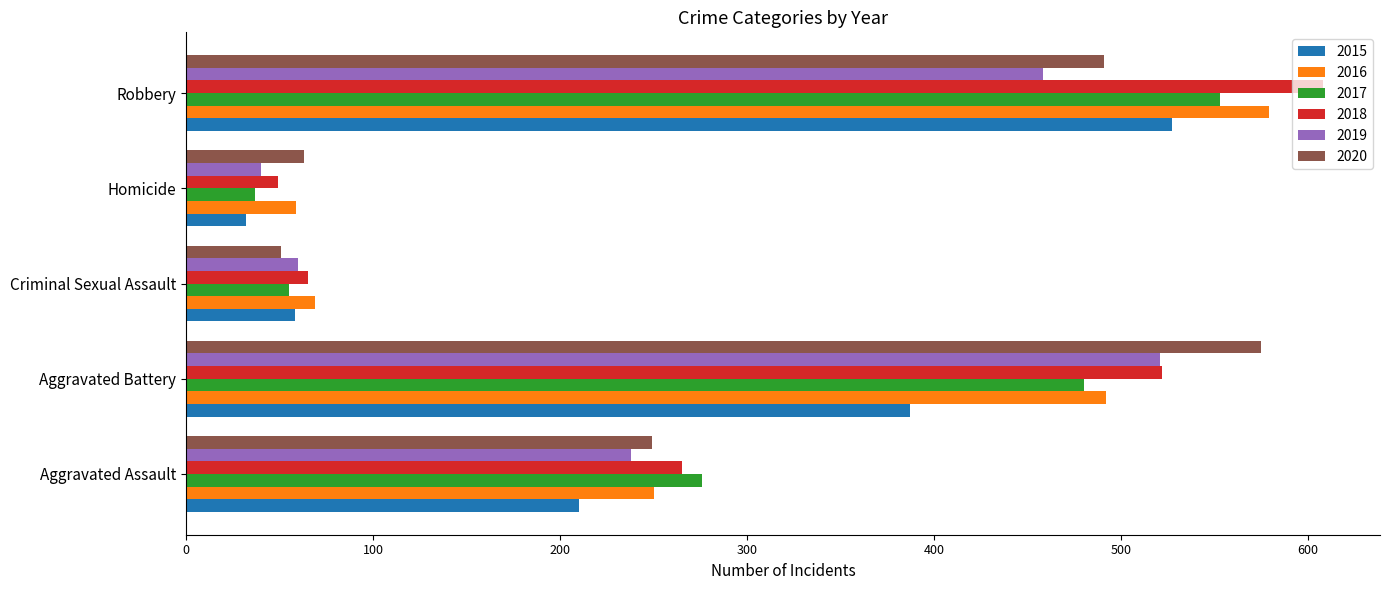

What is the total value across all series at Aggravated Battery?

2977